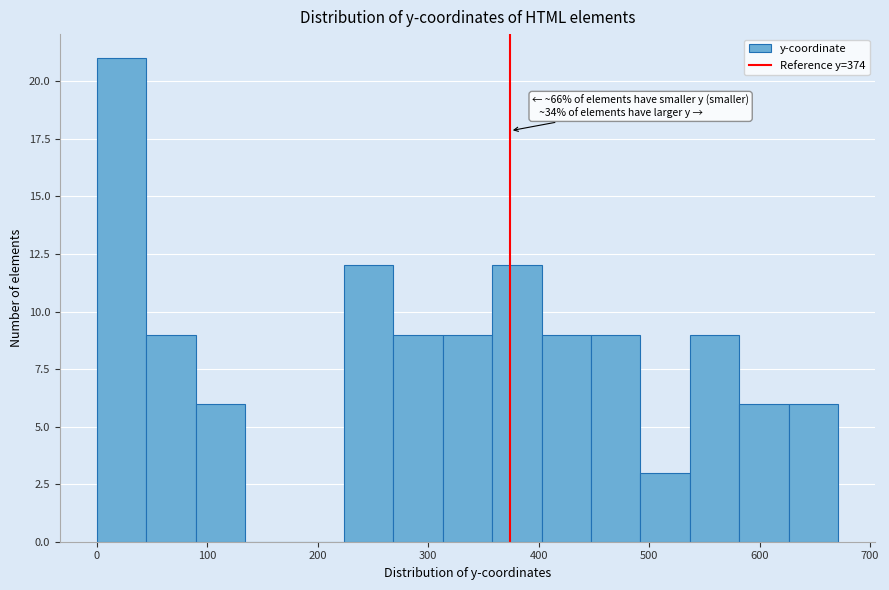

Over which range of the x-axis is the bar tallest?

0 to 40